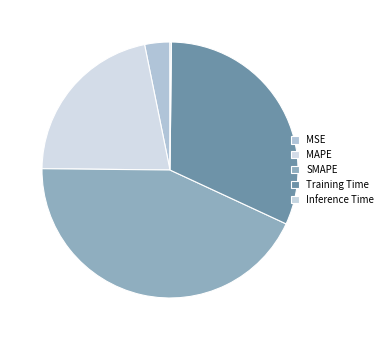

What portion of the pie excludes MSE?

96.8%